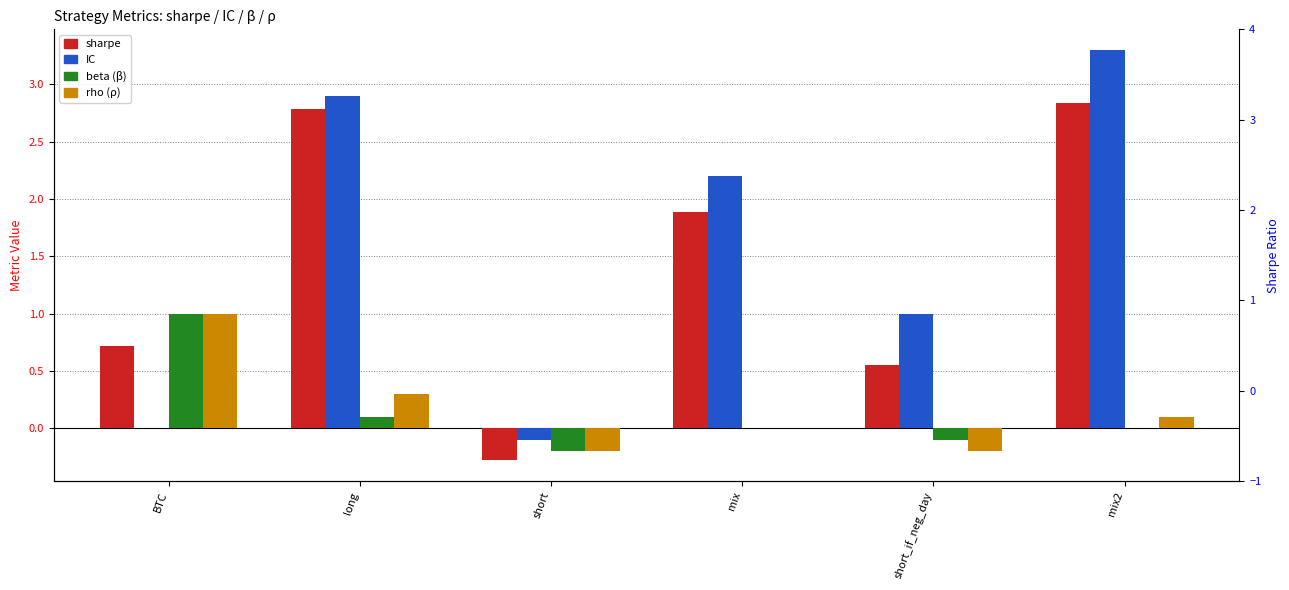

At which label is rho closest to 0?

mix